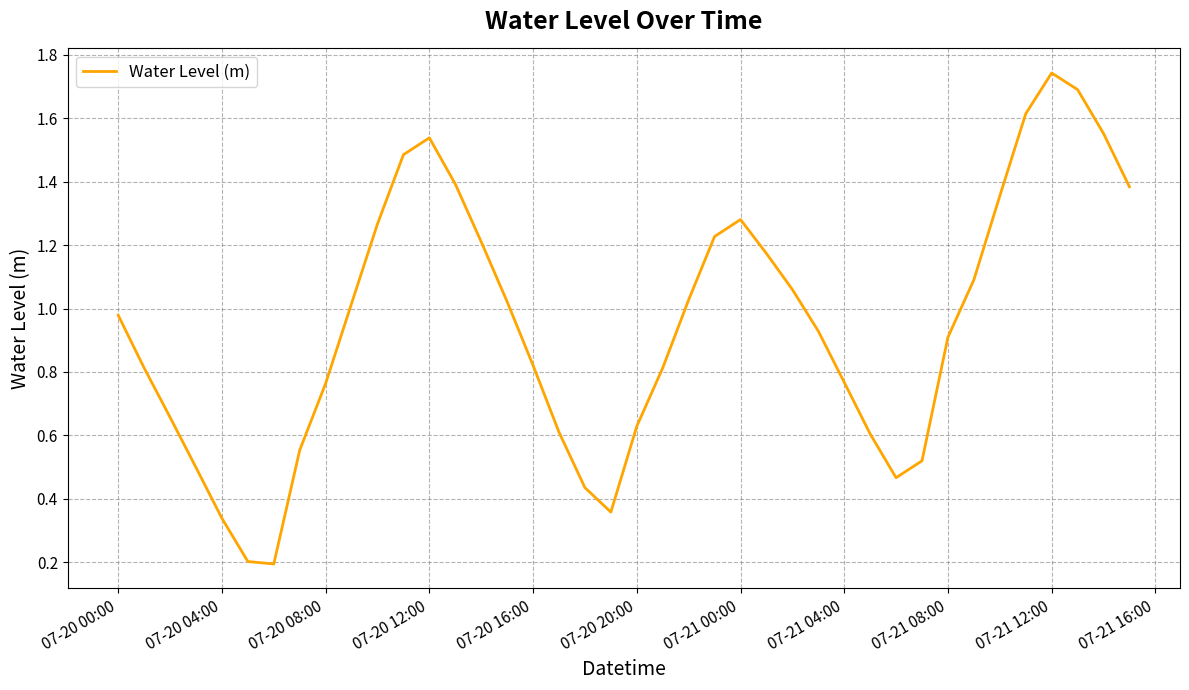

Which label corresponds to the largest value in the chart?

07-21 12:00